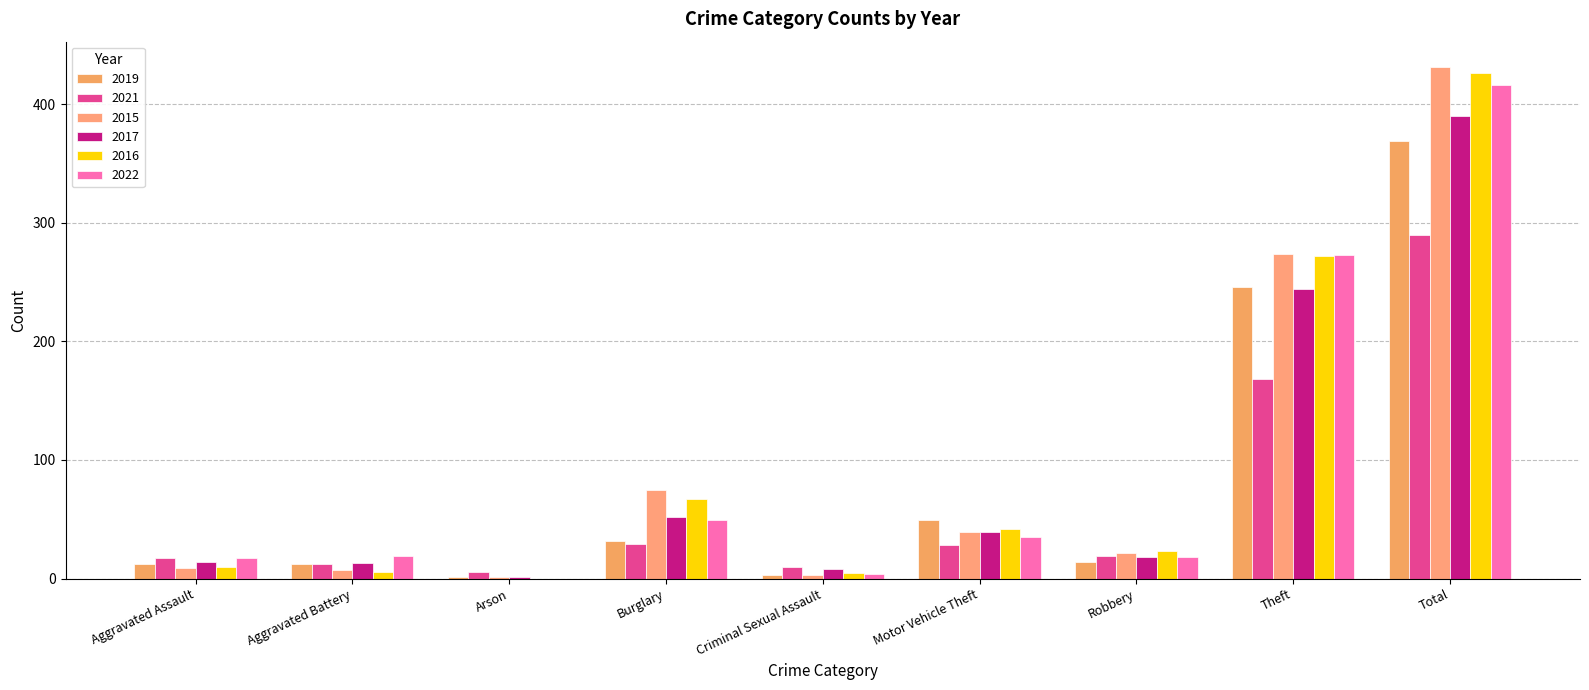

How many categories are shown in the chart?

9